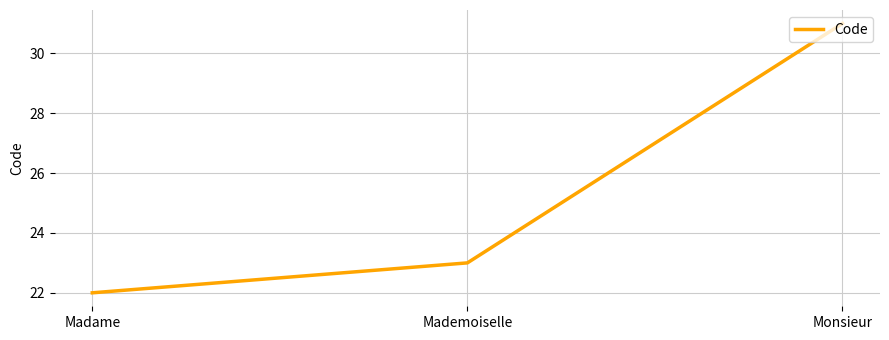

Reading right to left, what are all the values shown in this chart?

31	23	22